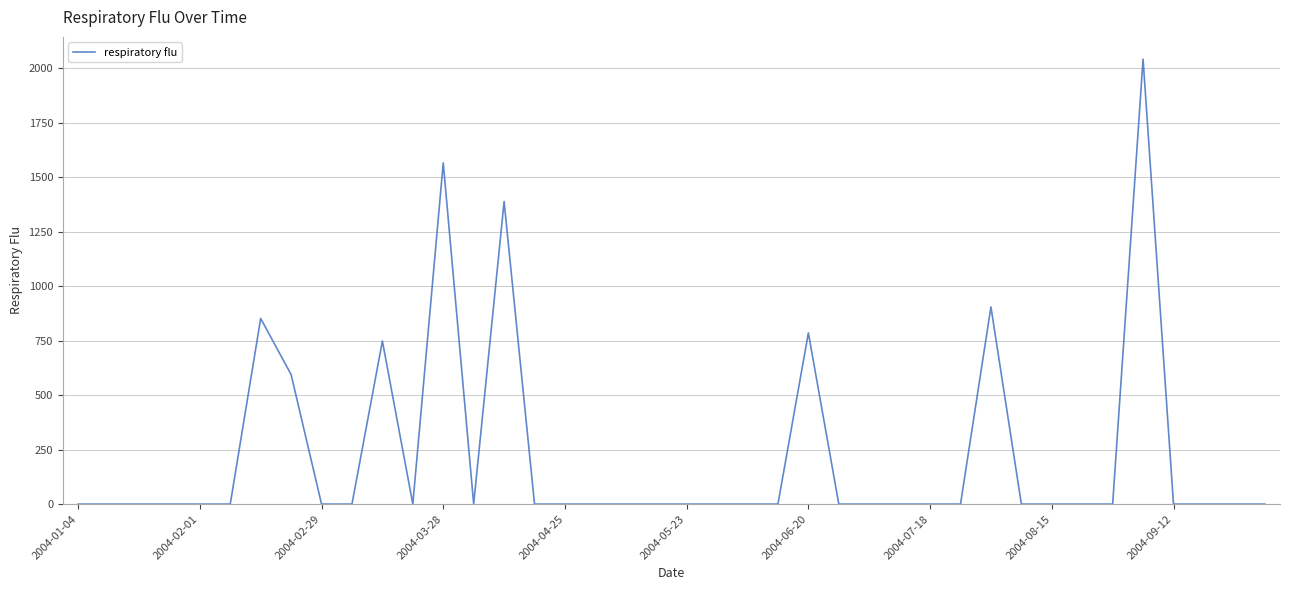

What is the greatest value displayed?

2042.0